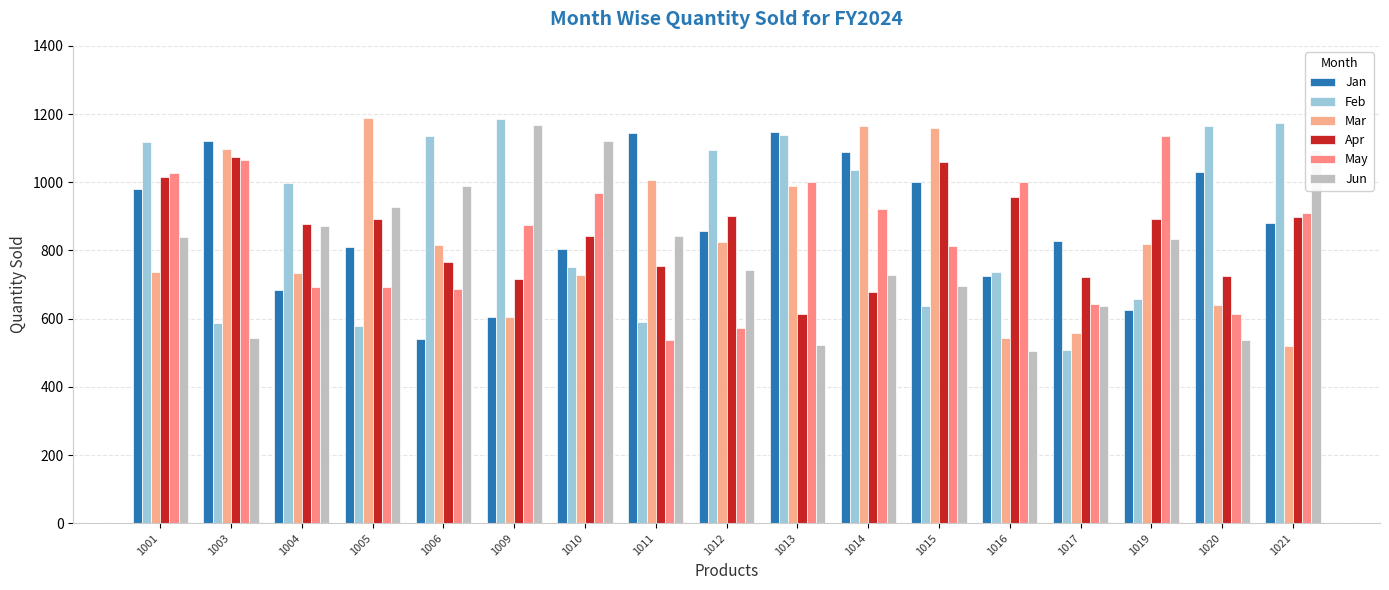

The Apr series shows 191 at 1016. True or false?

False